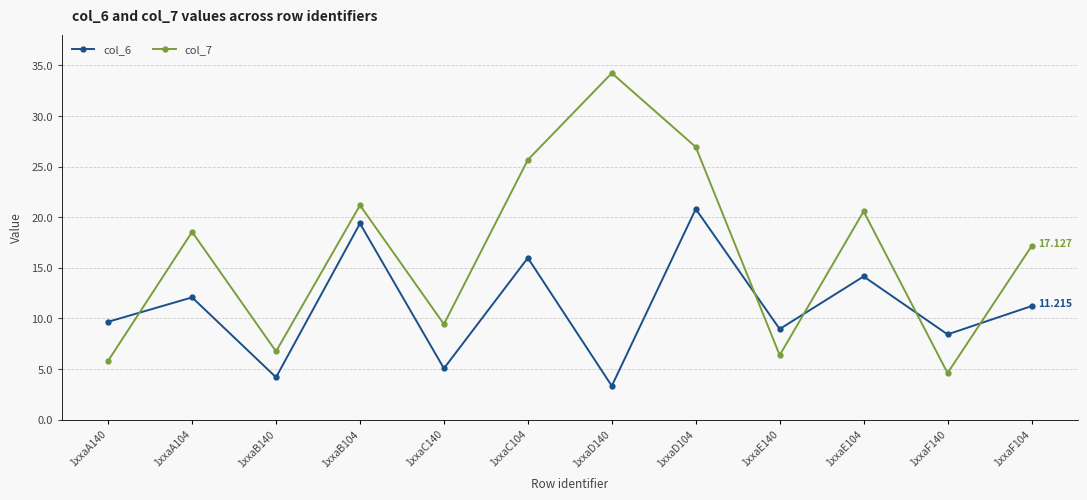

How many times do col_7 and col_6 cross each other?

5